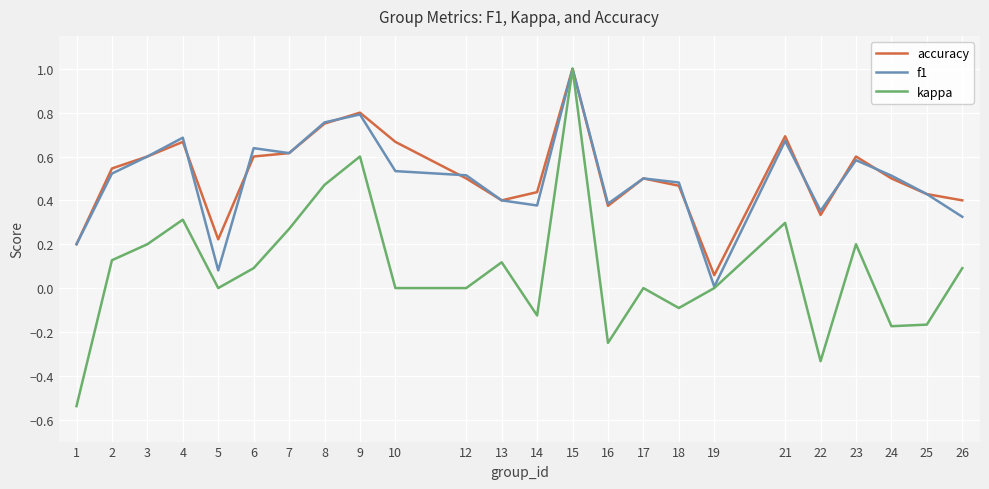

Which label corresponds to the largest value in the chart?

15